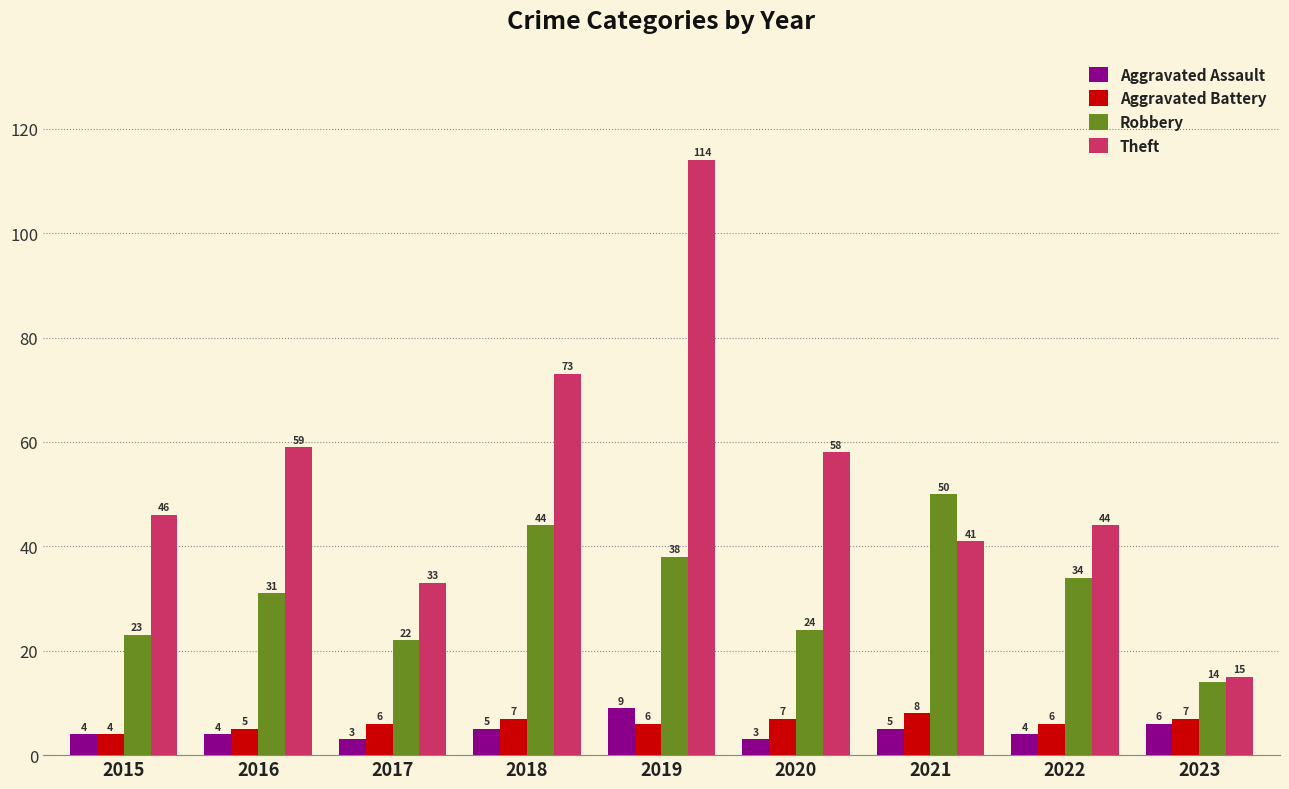

Which label corresponds to the largest value in the chart?

2019